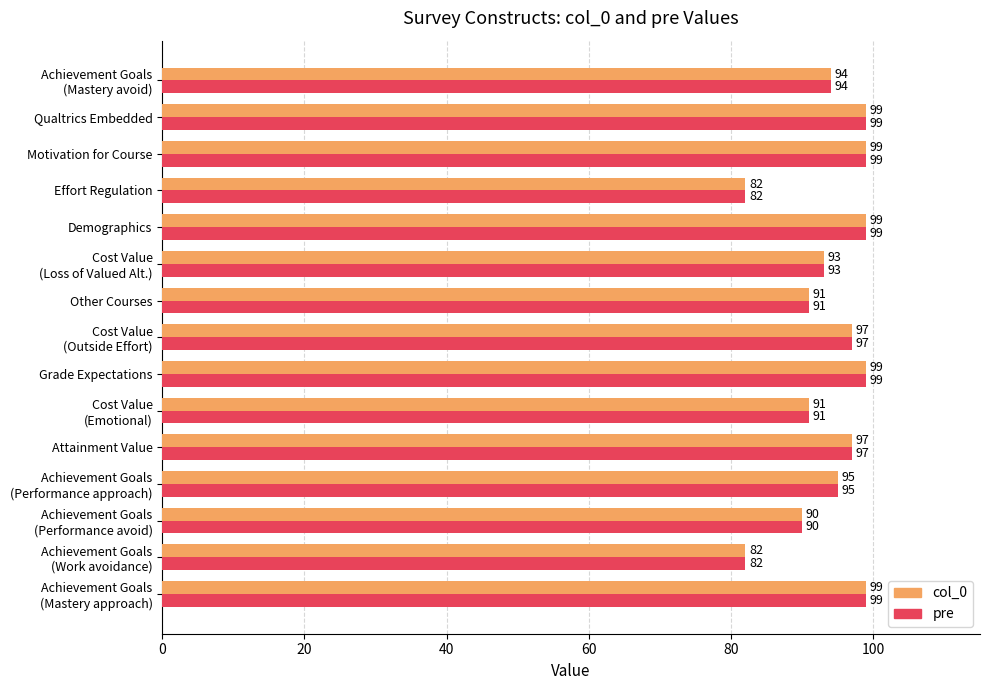

What is the average value of the pre series?

94